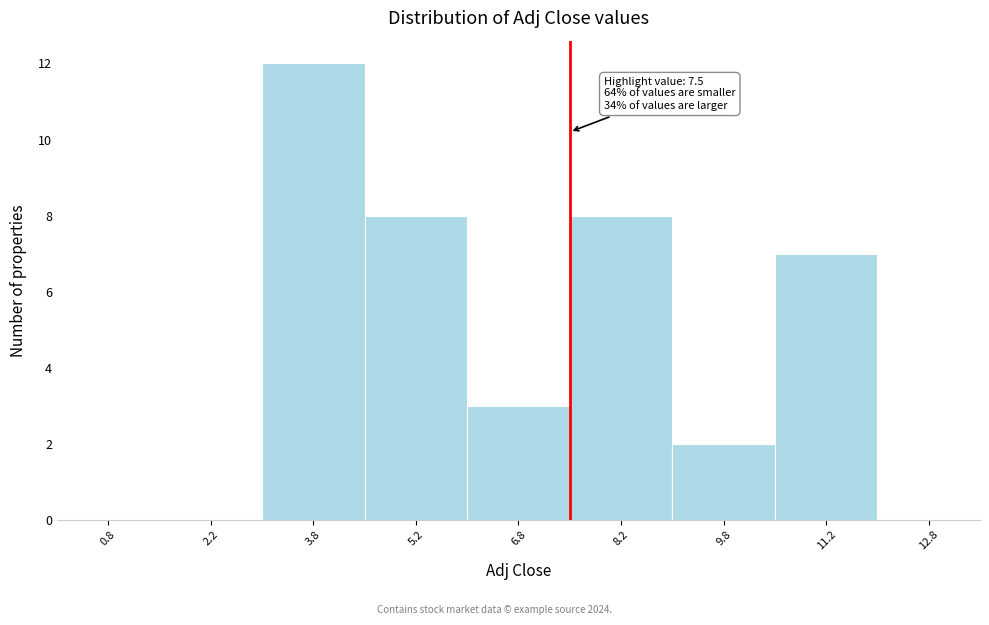

Which range on the x-axis has the tallest bar?

3.0 to 4.5